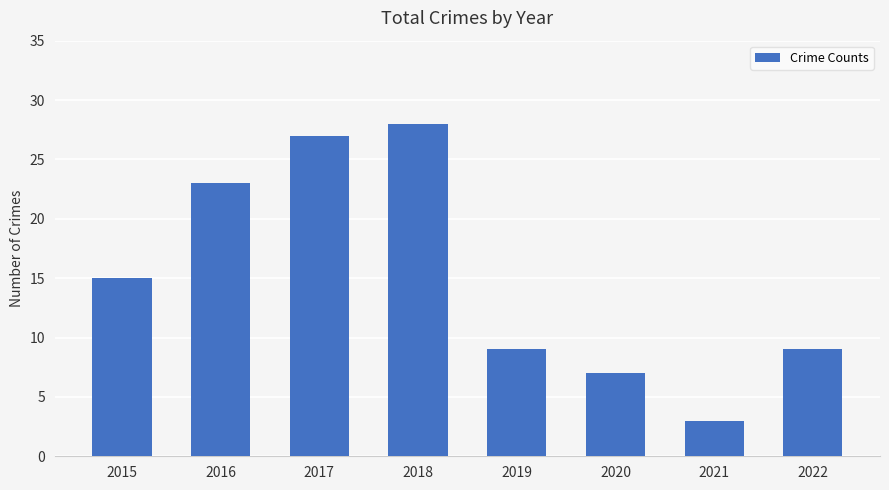

What is the value of the 4th bar from the left?

28